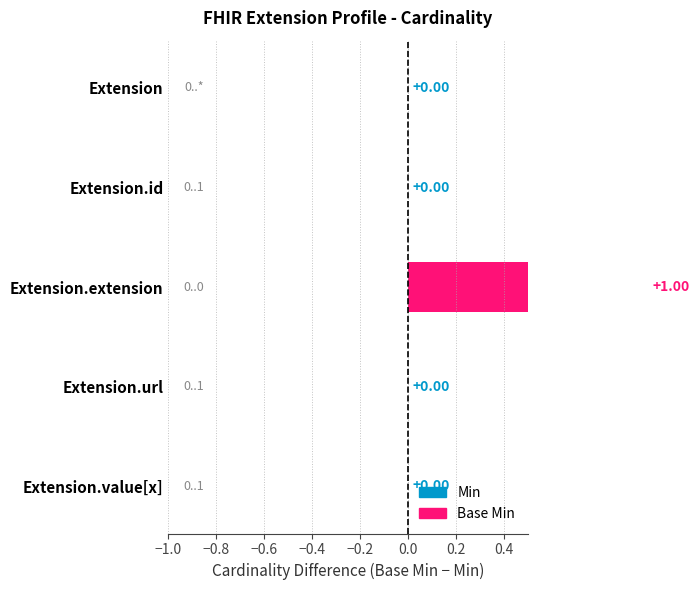

Reading left to right, transcribe all the data shown in this chart.

0	0	1	0	0